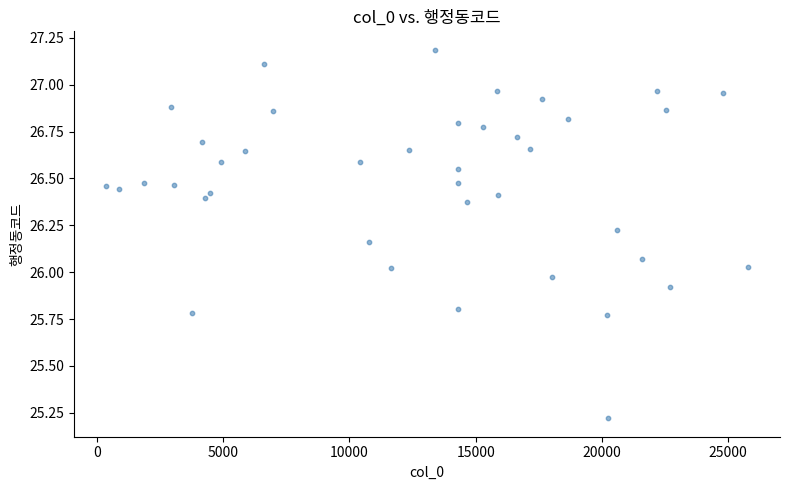

What is the range of X values (max minus min)?

25409.0